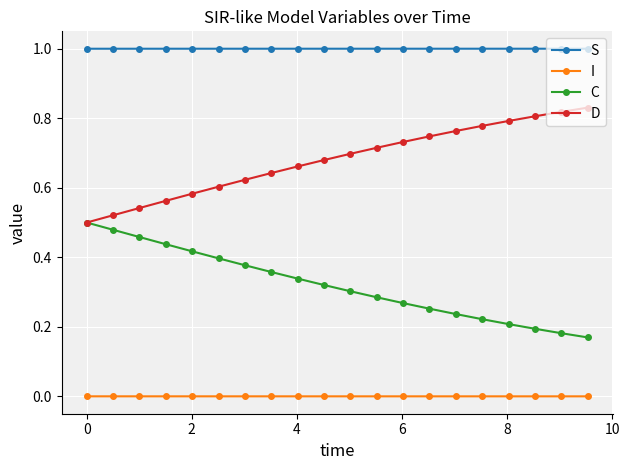

Does the chart display data point markers on the line(s)?

Yes